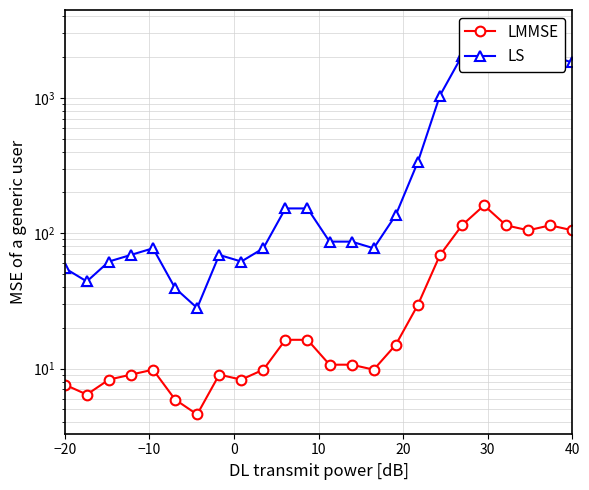

What is the value of the LS point at the 16th from the left?

136.0